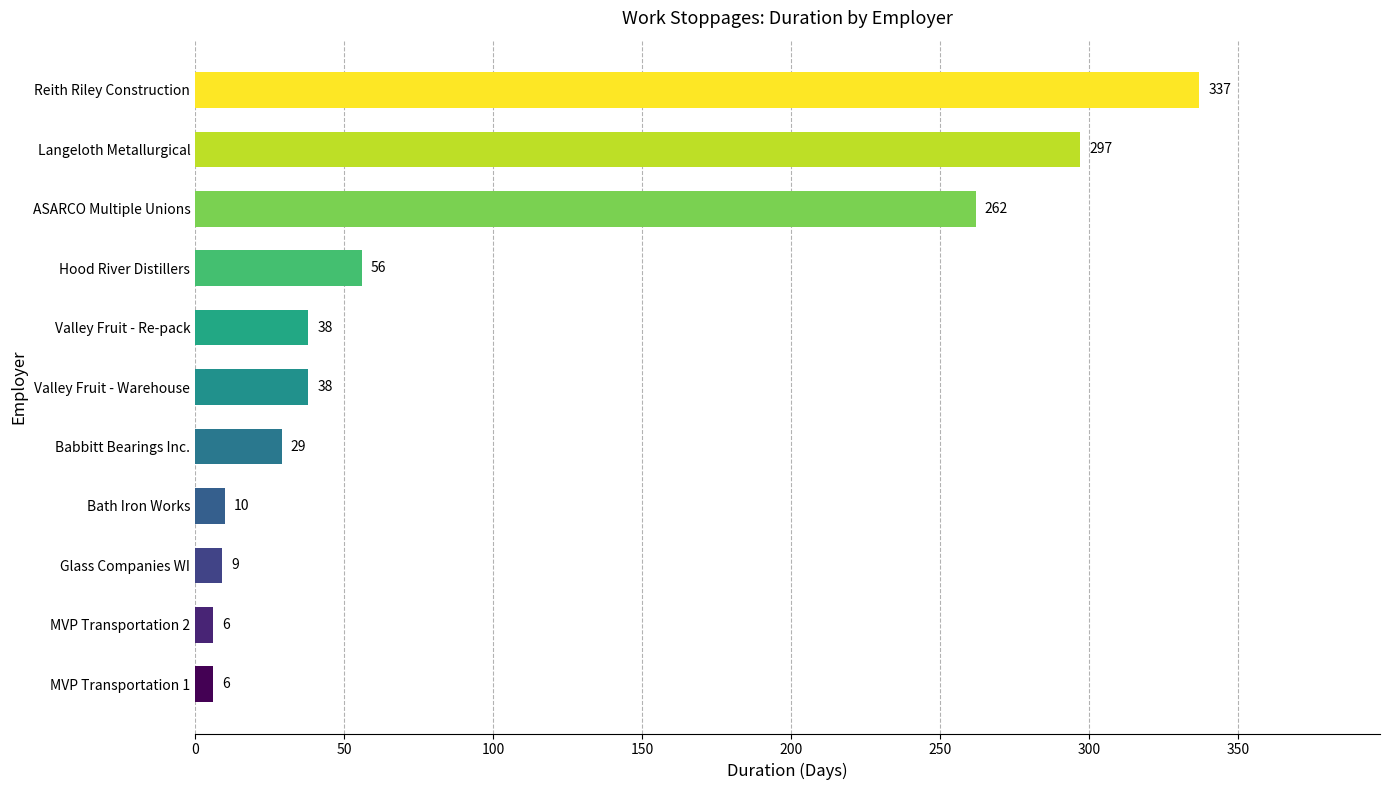

Count the number of data series in this chart.

1